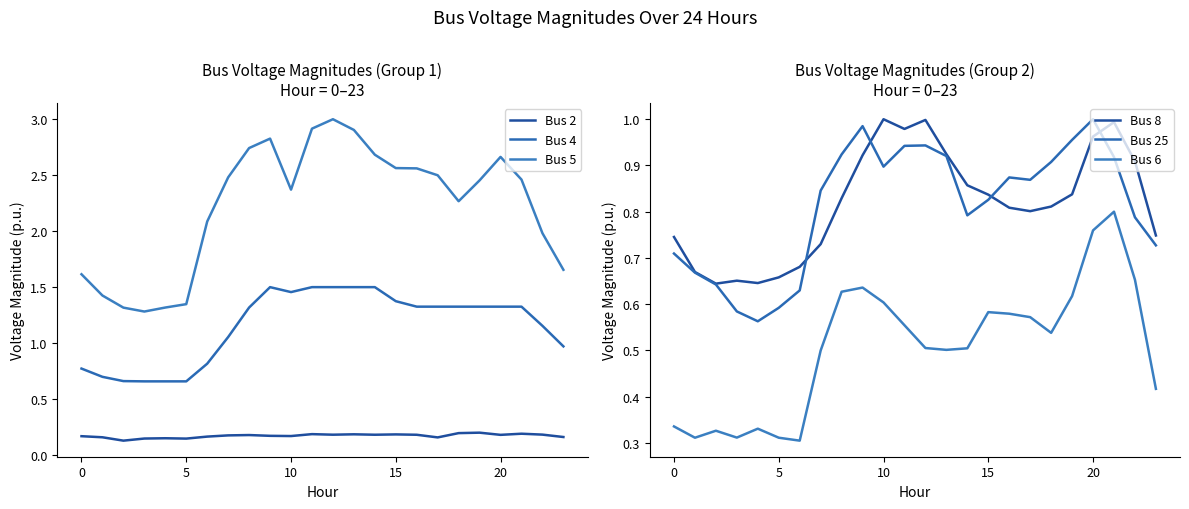

Which series has the largest total across all categories?

Bus 5